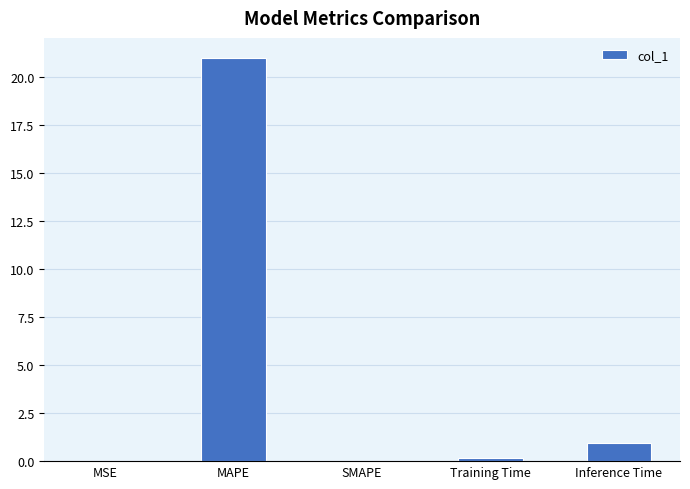

At which category does the chart reach its peak across all series?

MAPE